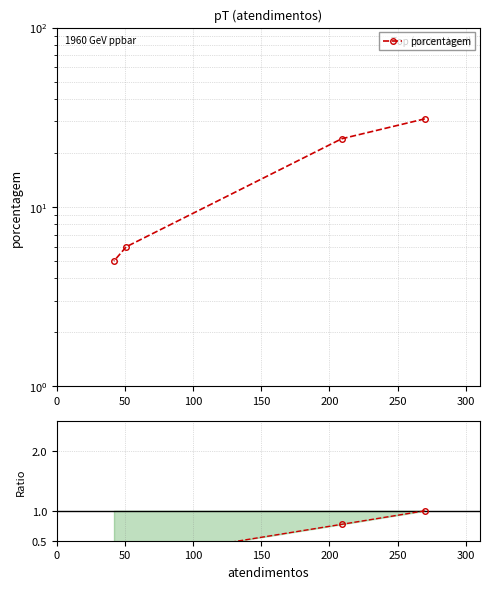

Which series has the widest spread of values?

porcentagem